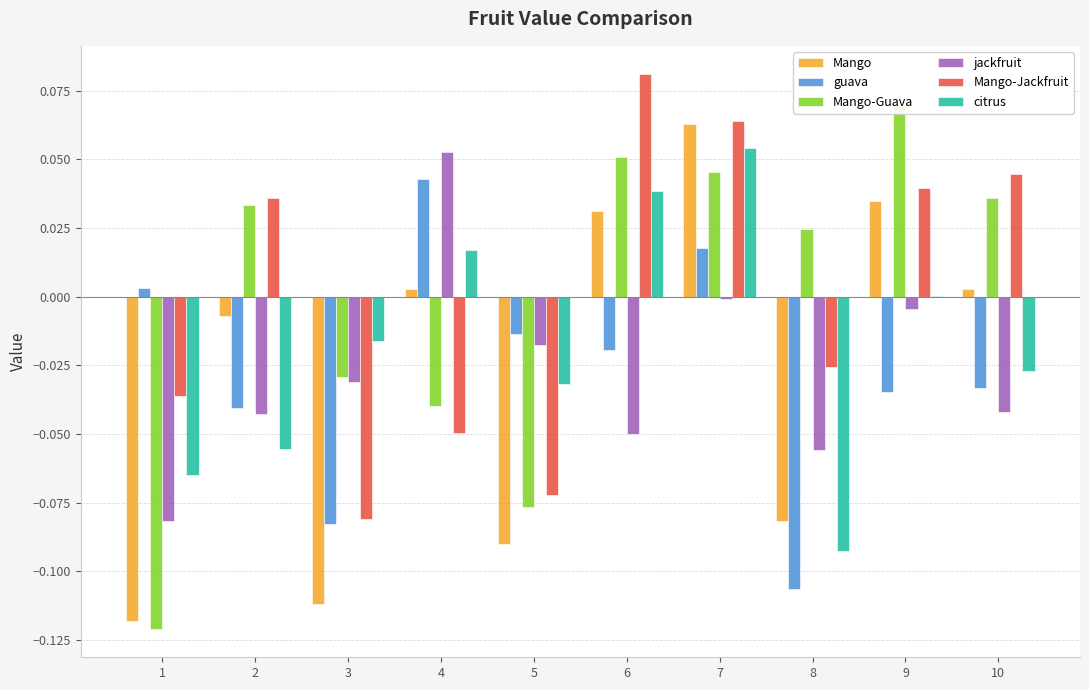

Reading left to right, transcribe all the data shown in this chart.

Mango: 1=-0.1	2=-0.0	3=-0.1	4=0.0	5=-0.1	6=0.0	7=0.1	8=-0.1	9=0.0	10=0.0
guava: 1=0.0	2=-0.0	3=-0.1	4=0.0	5=-0.0	6=-0.0	7=0.0	8=-0.1	9=-0.0	10=-0.0
Mango-Guava: 1=-0.1	2=0.0	3=-0.0	4=-0.0	5=-0.1	6=0.1	7=0.0	8=0.0	9=0.1	10=0.0
jackfruit: 1=-0.1	2=-0.0	3=-0.0	4=0.1	5=-0.0	6=-0.0	7=-0.0	8=-0.1	9=-0.0	10=-0.0
Mango-Jackfruit: 1=-0.0	2=0.0	3=-0.1	4=-0.0	5=-0.1	6=0.1	7=0.1	8=-0.0	9=0.0	10=0.0
citrus: 1=-0.1	2=-0.1	3=-0.0	4=0.0	5=-0.0	6=0.0	7=0.1	8=-0.1	9=0.0	10=-0.0